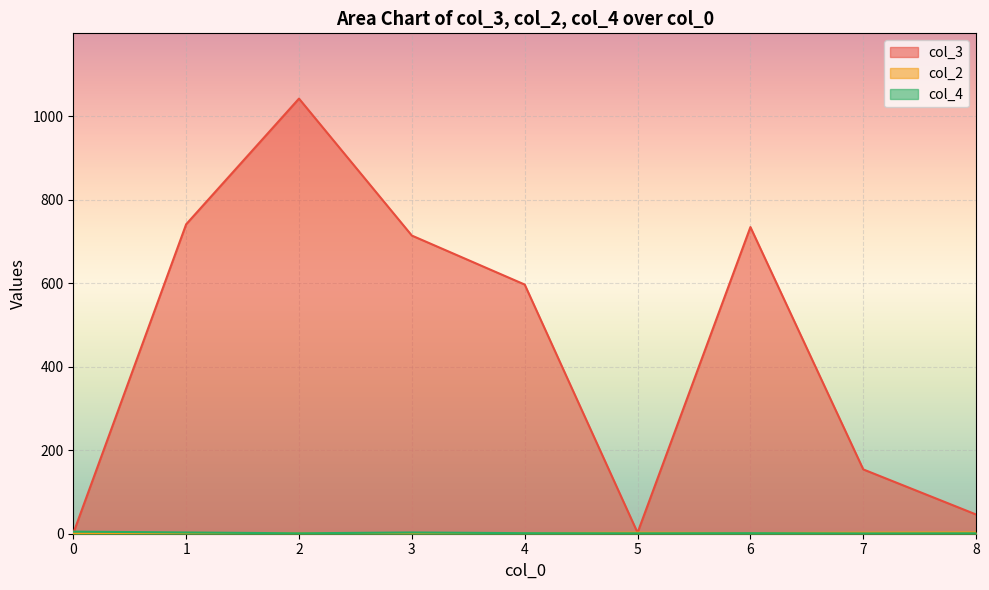

How many lines are shown in the chart?

3